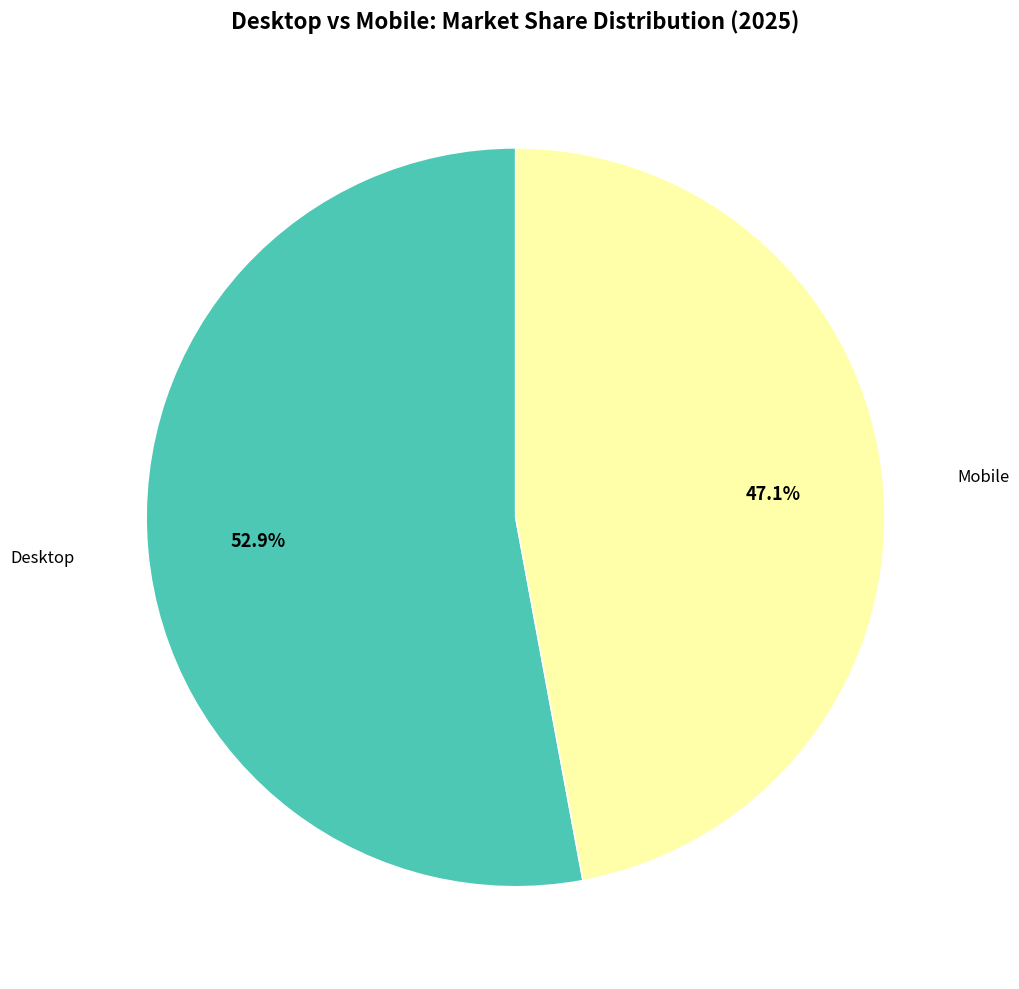

To the nearest percent, what portion does Desktop represent?

53%